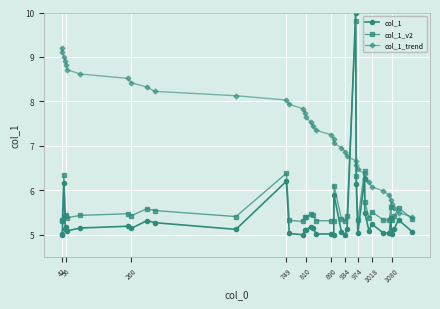

What are all the series names shown in the legend?

col_1, col_1_v2, col_1_trend